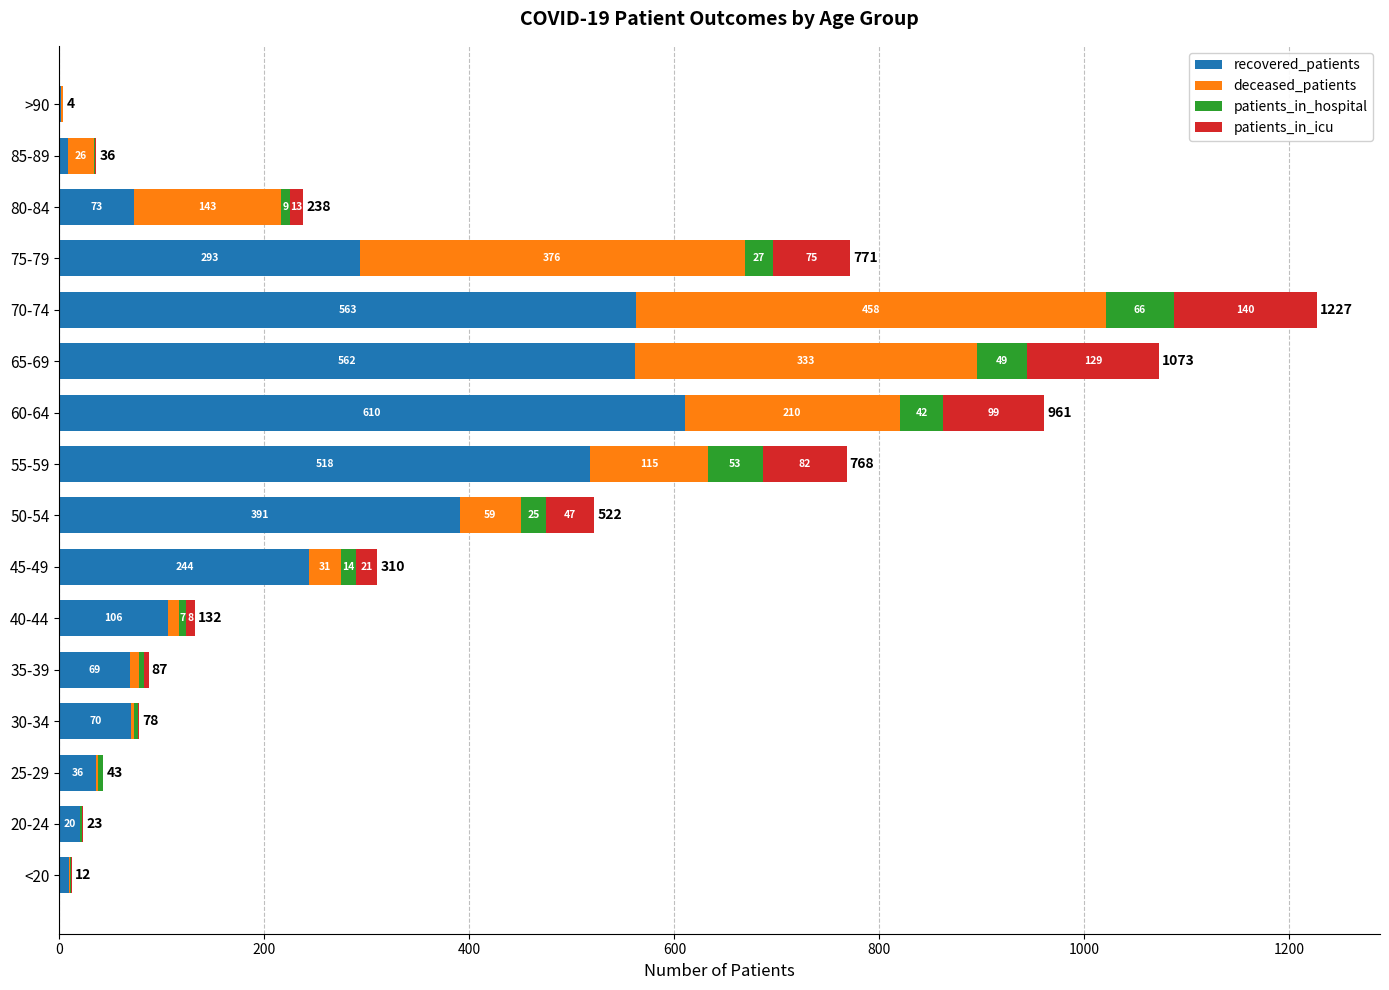

True or false: recovered_patients has a value of 2 at >90.

True